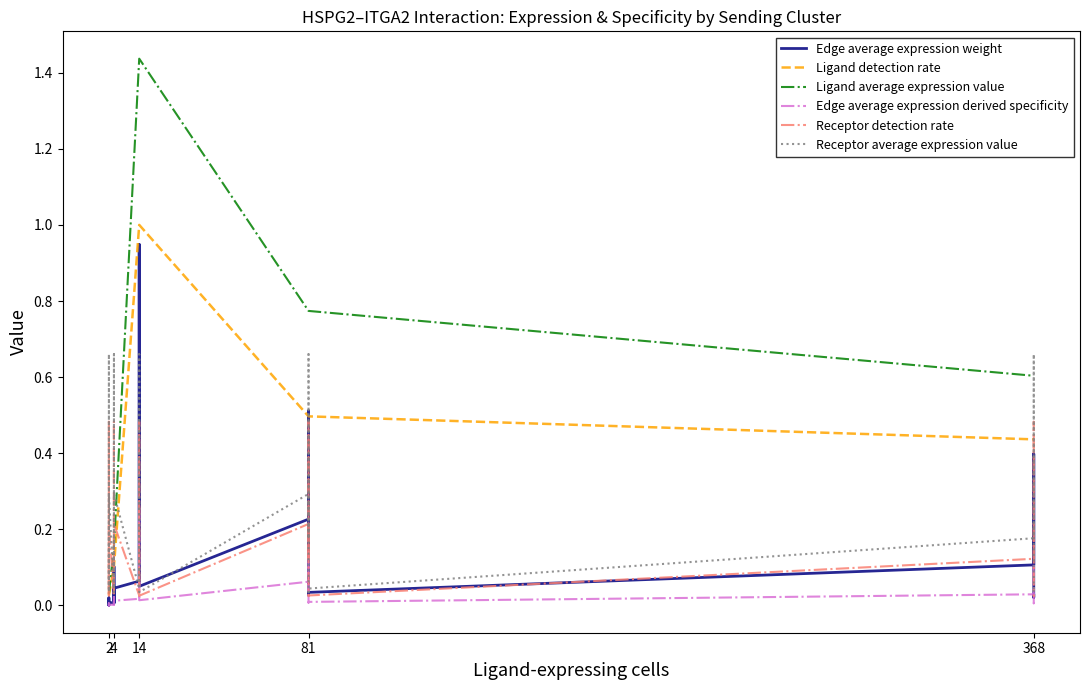

What is the highest value of the Receptor average expression value series?

0.7